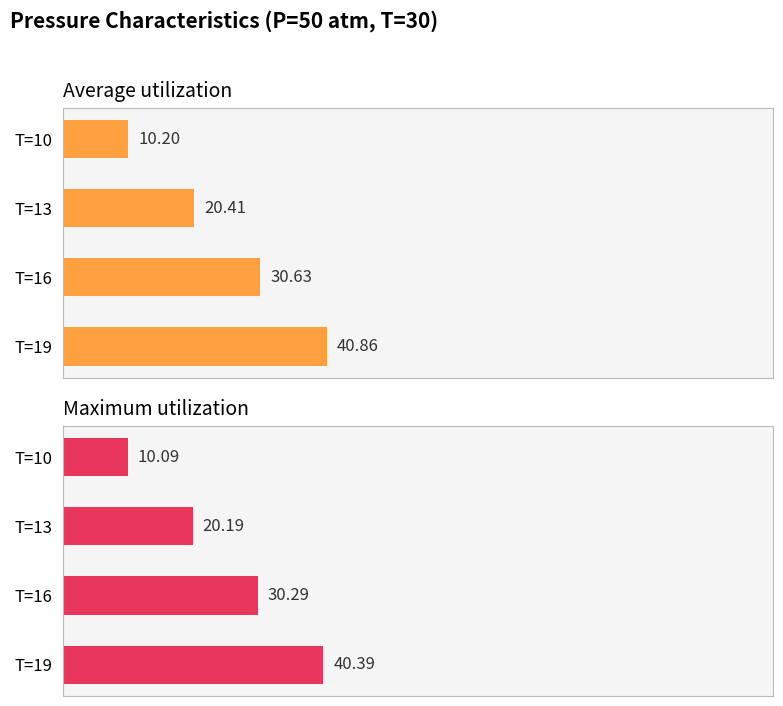

Which series has the largest range (max minus min)?

Average utilization